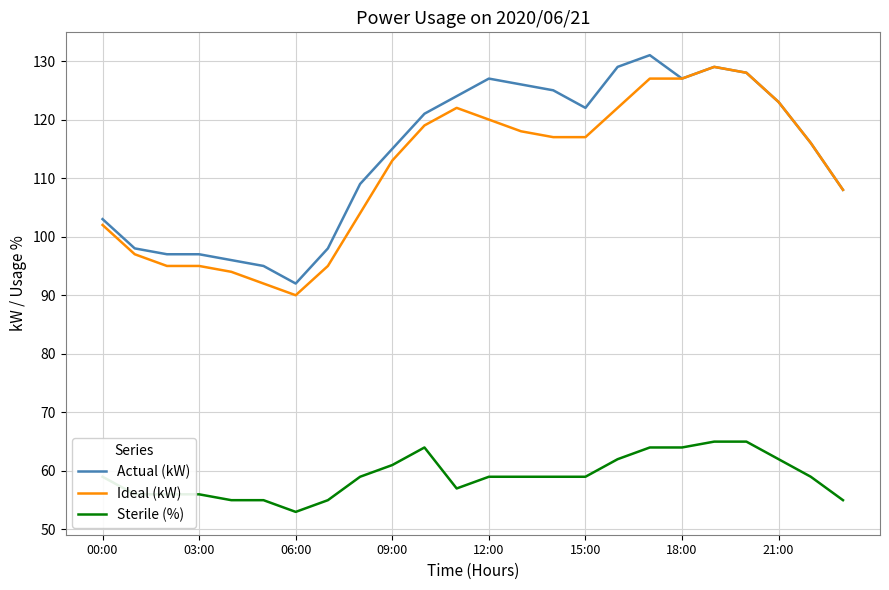

True or false: Ideal (kW) and Sterile (%) intersect in this chart.

False